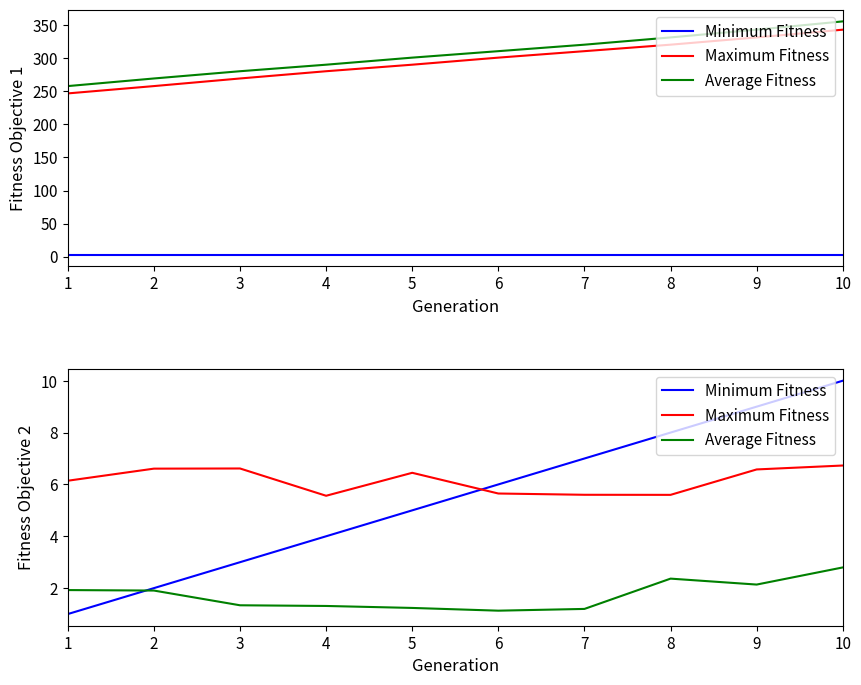

What is the value of the Minimum Fitness point at the 6th from the left?

6.0